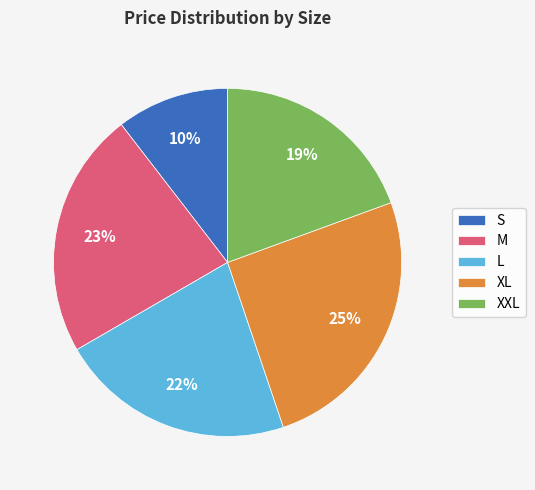

Rank the categories by value from lowest to highest.

S, XXL, L, M, XL